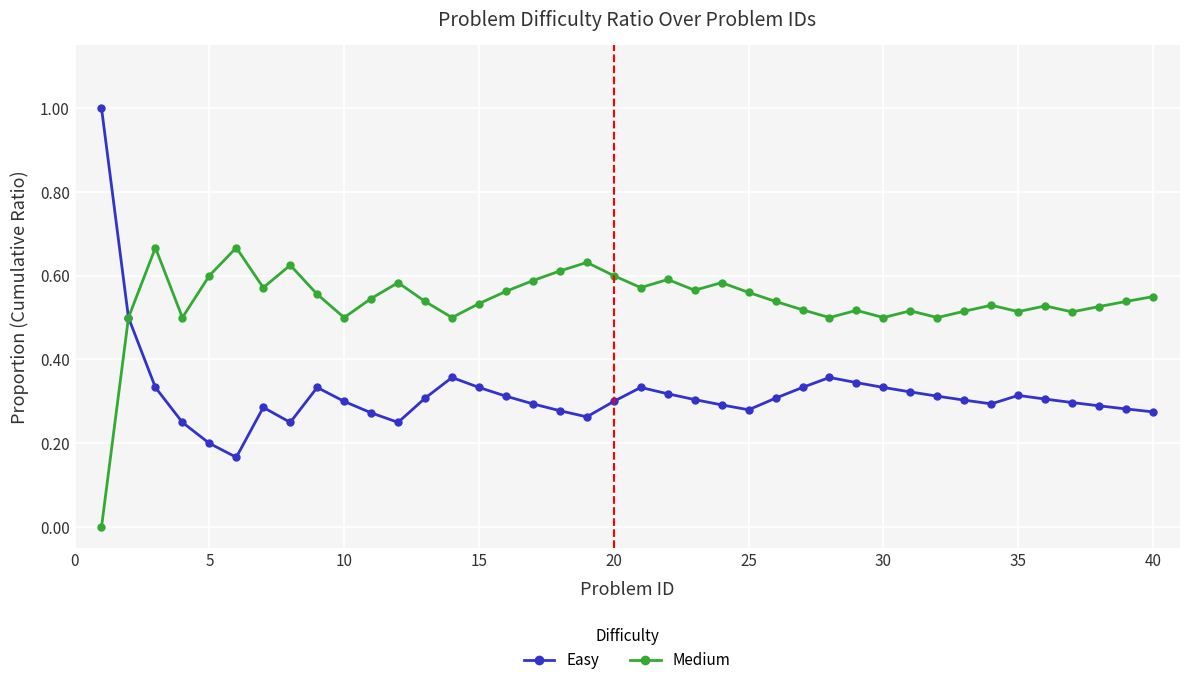

Which series has the widest spread of values?

Easy